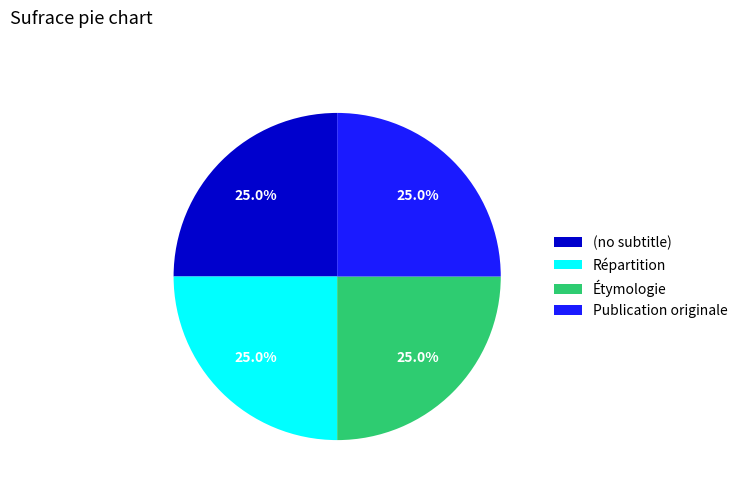

What is the ratio of the value at Publication originale to the value at Répartition?

1.0